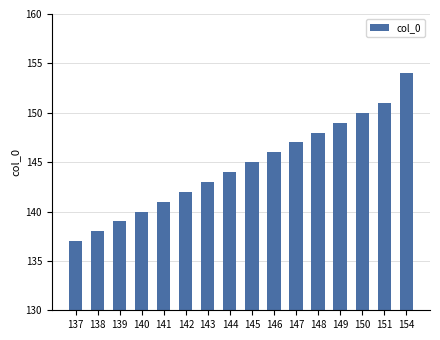

The chart shows a value of 261 at 146. True or false?

False